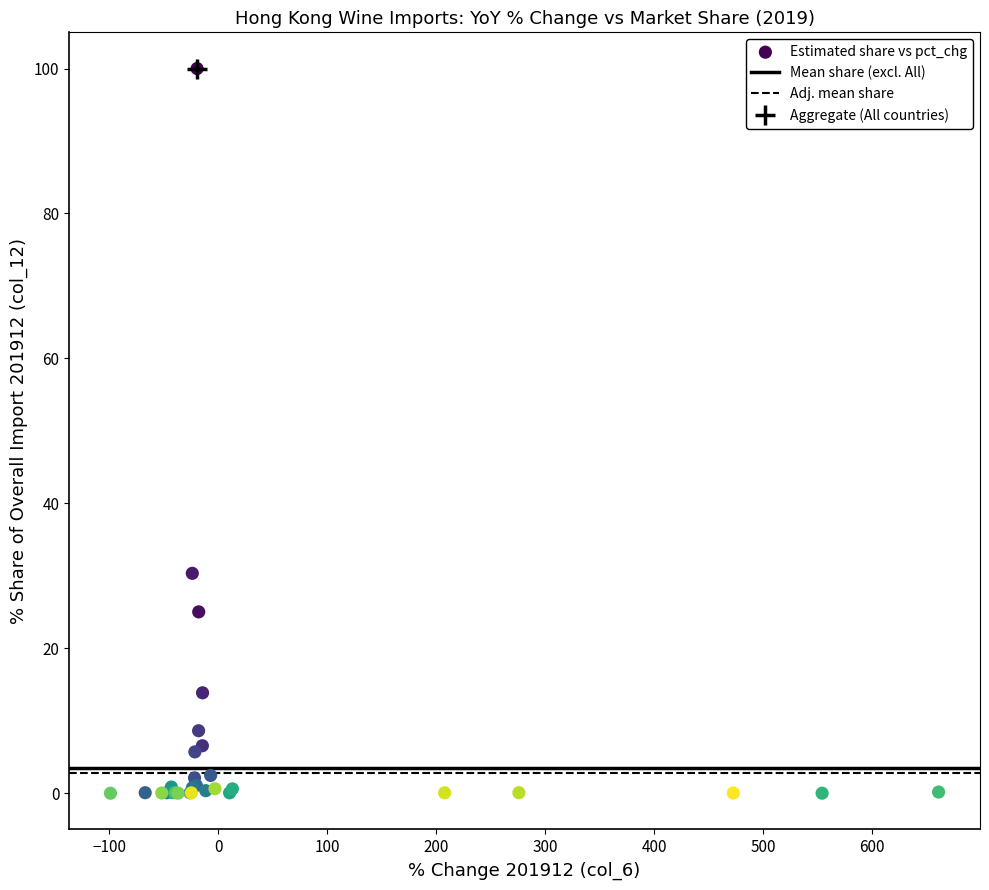

What Y value in the scatter plot is closest to 50?

30.3